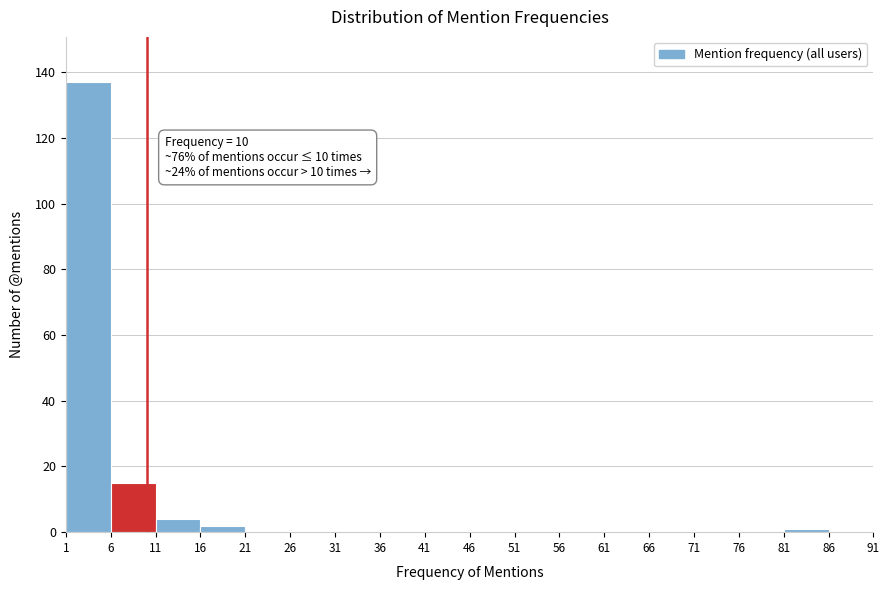

Over which range of the x-axis is the bar tallest?

1 to 6